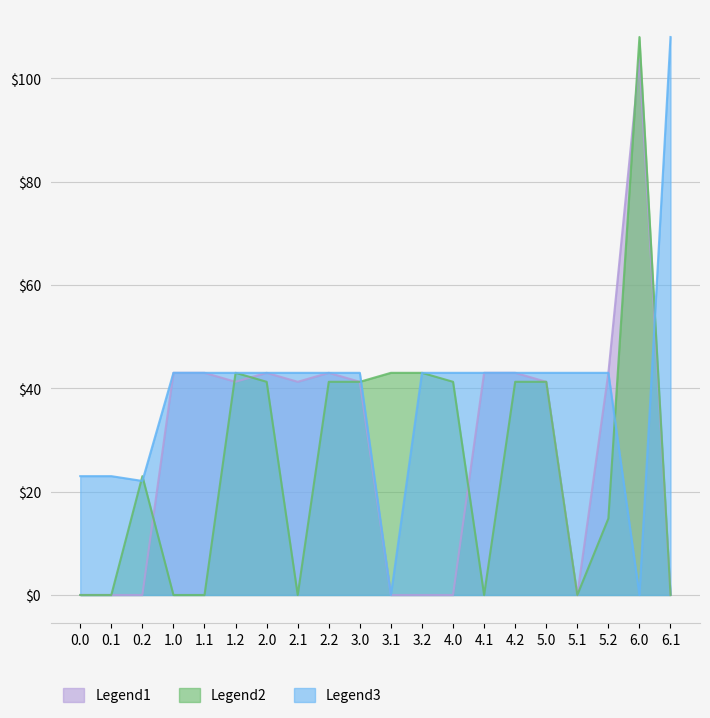

What is the difference between the Legend3 values at 0.2 and 2.1?

20.9